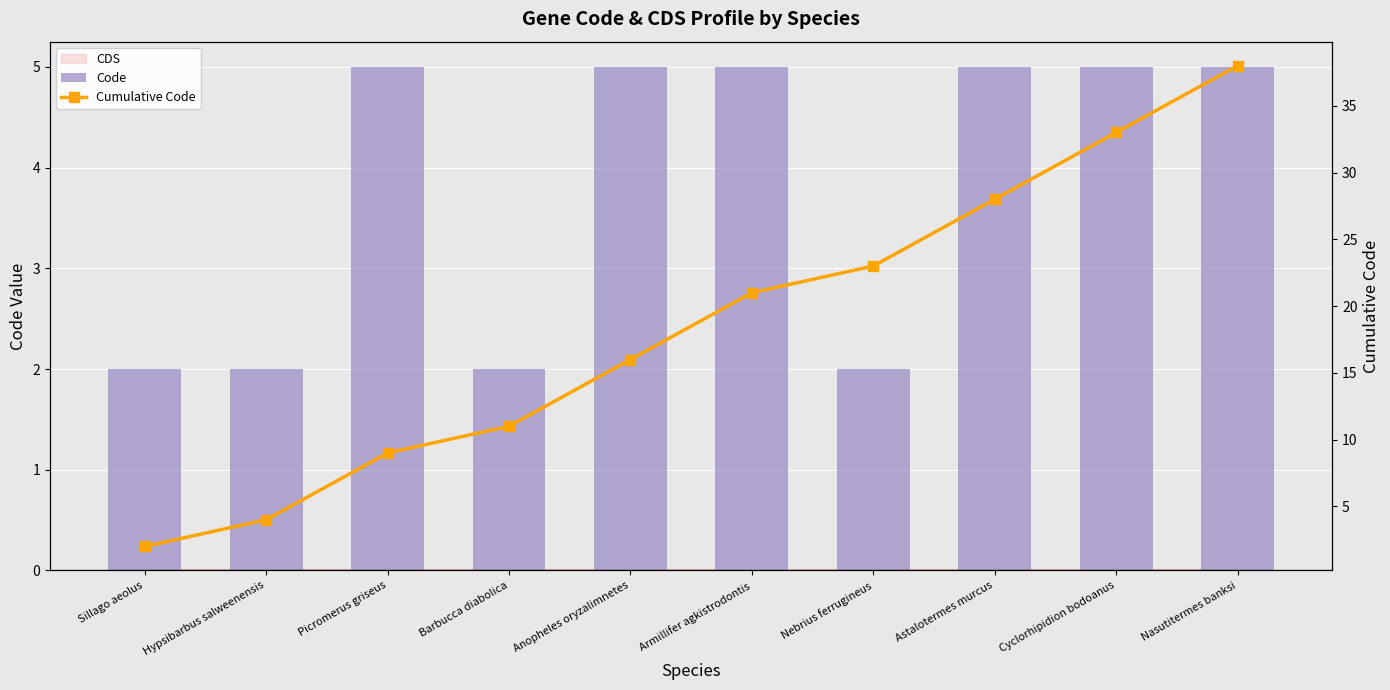

What is the difference between the highest and lowest values at Picromerus griseus?

4